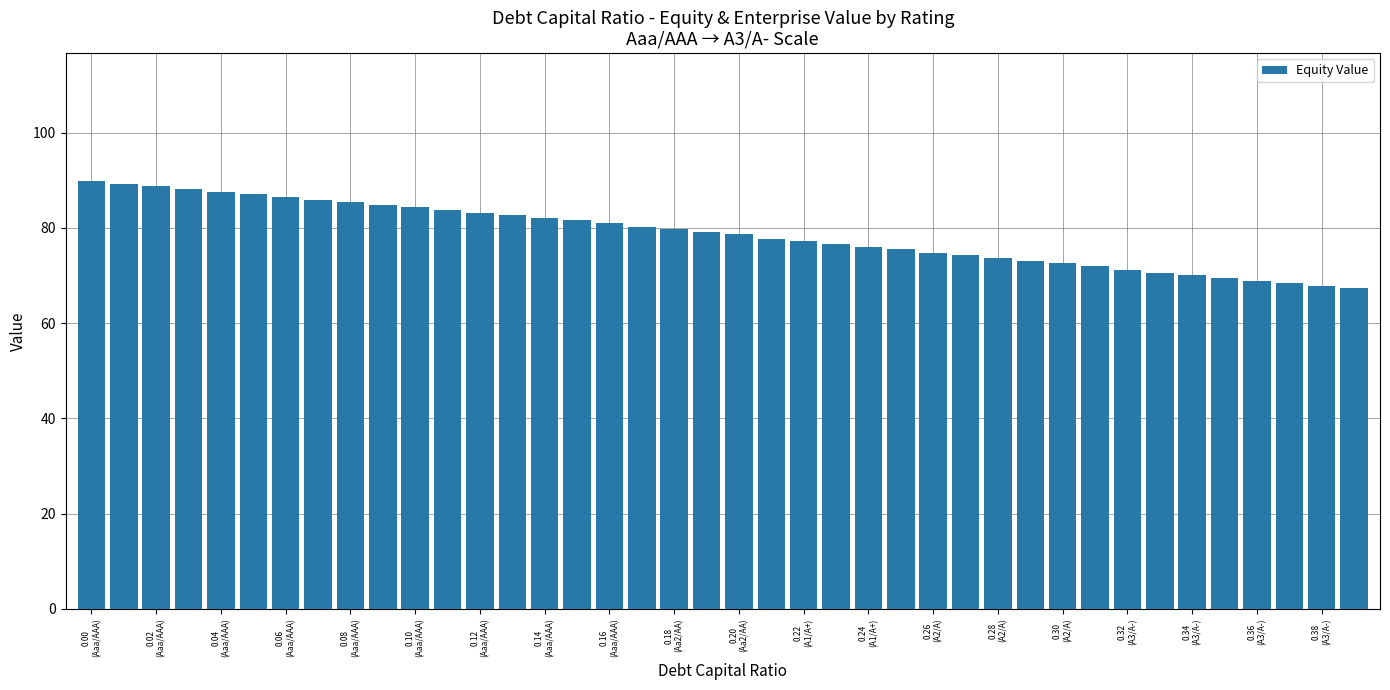

What is the average value?

78.7